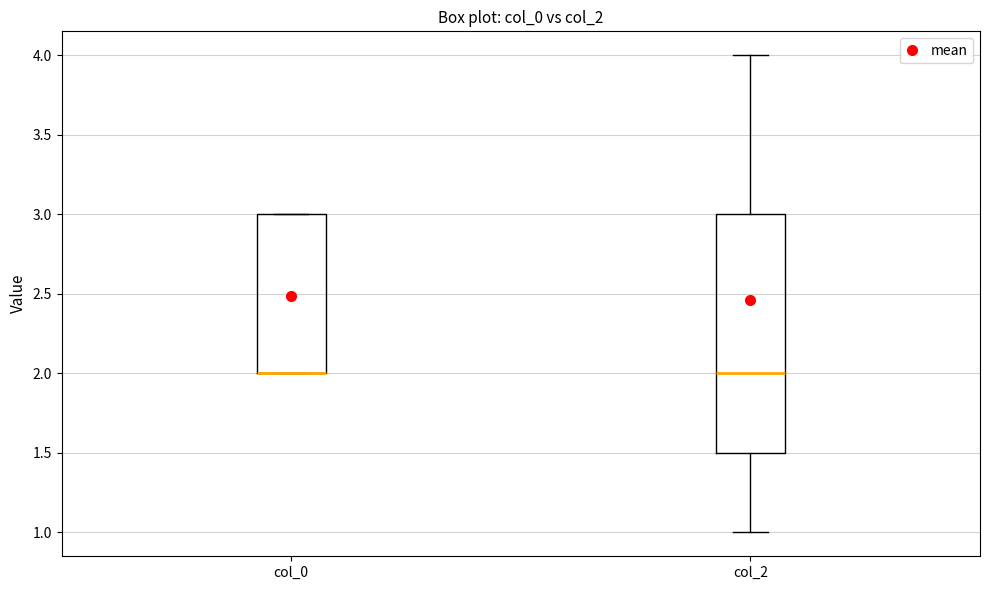

Reading left to right, read every box against the y-axis: the position of its median line, the range the box covers, and the ends of its whiskers. The values are not printed on the chart, so give them approximately, as read against the axis.

col_0: median 2.0 (drawn on the box's lower edge), box 2.0 to 3.0, whiskers 2.0 to 3.0
col_2: median 2.0, box 1.5 to 3.0, whiskers 1.0 to 4.0